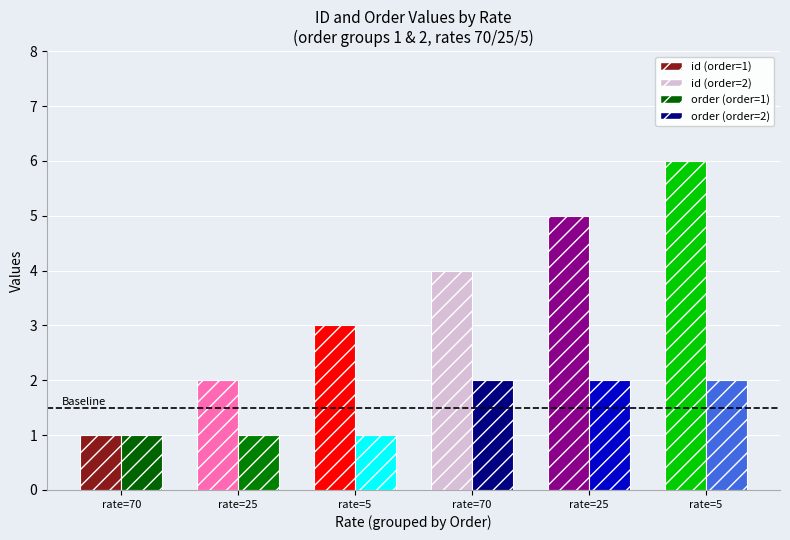

What is the approximate value of order at 25?

2